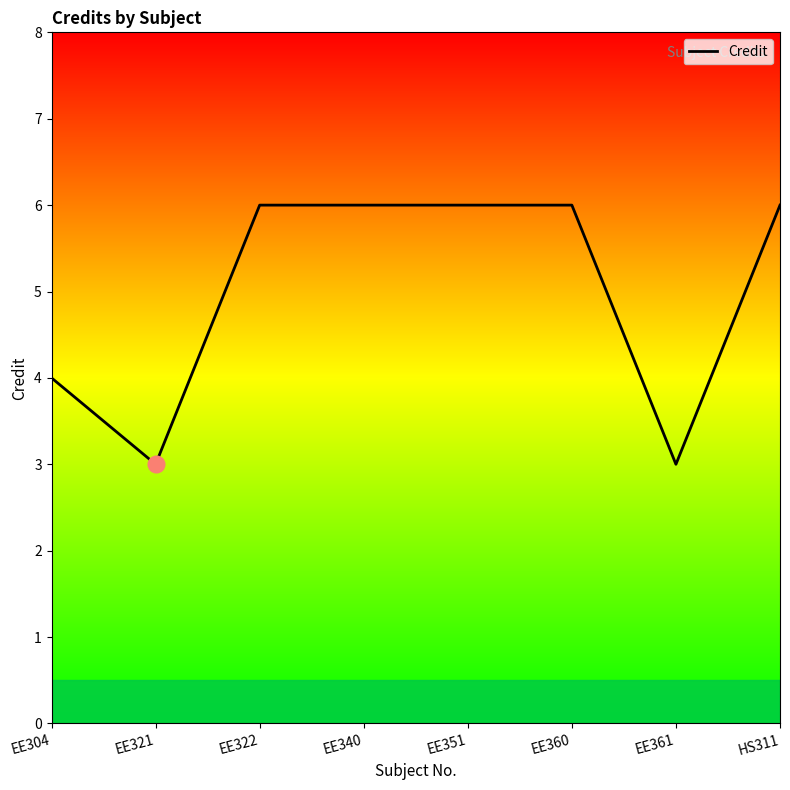

How many series are shown in this chart?

1